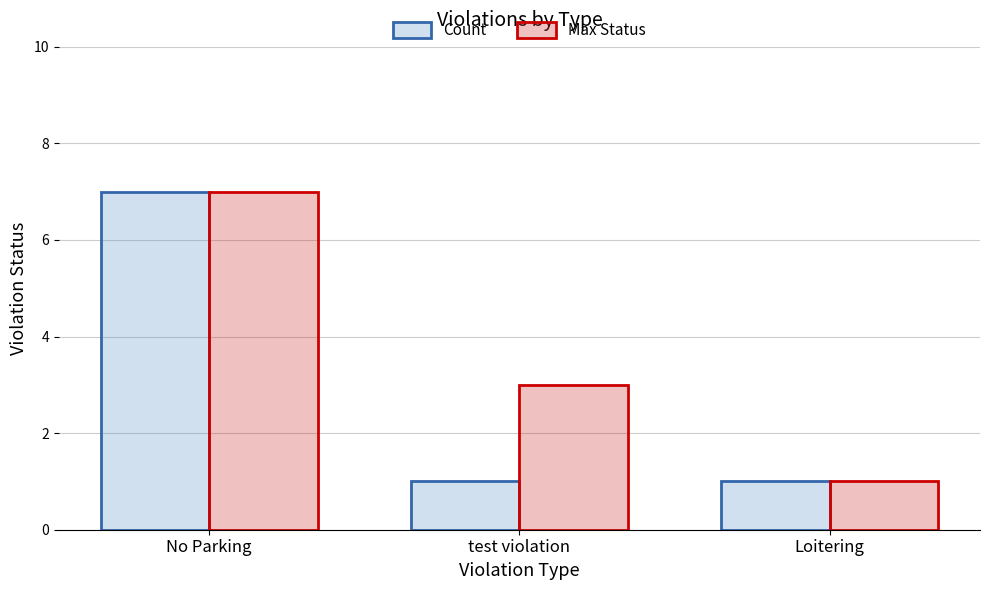

Rank the series by their average value, from highest to lowest.

Max Status, Count